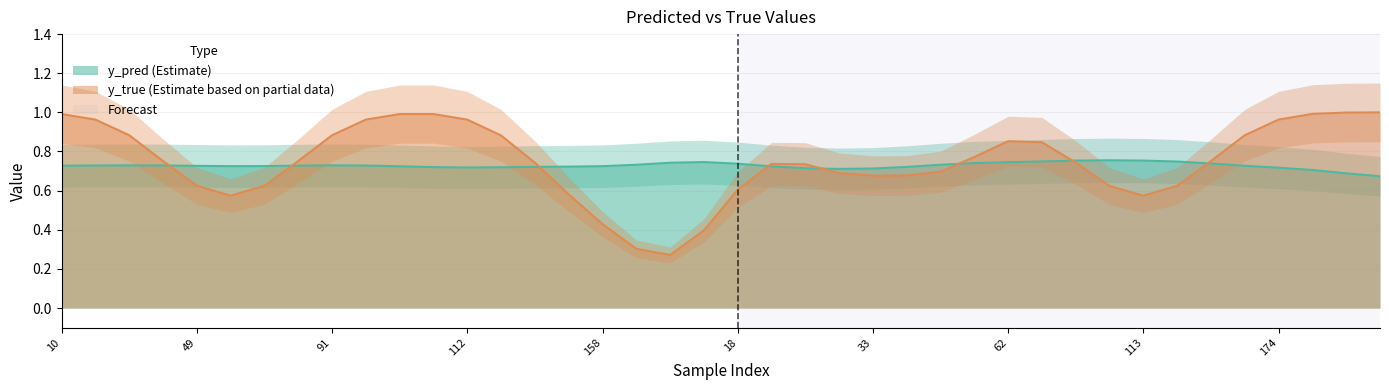

At which label is y_pred closest to 0?

9